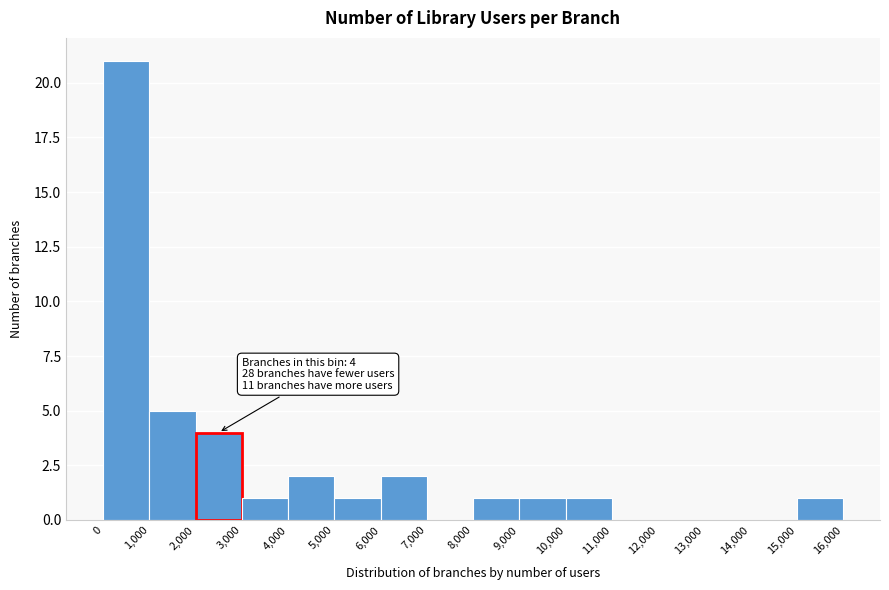

Which range on the x-axis has the tallest bar?

0 to 1,000